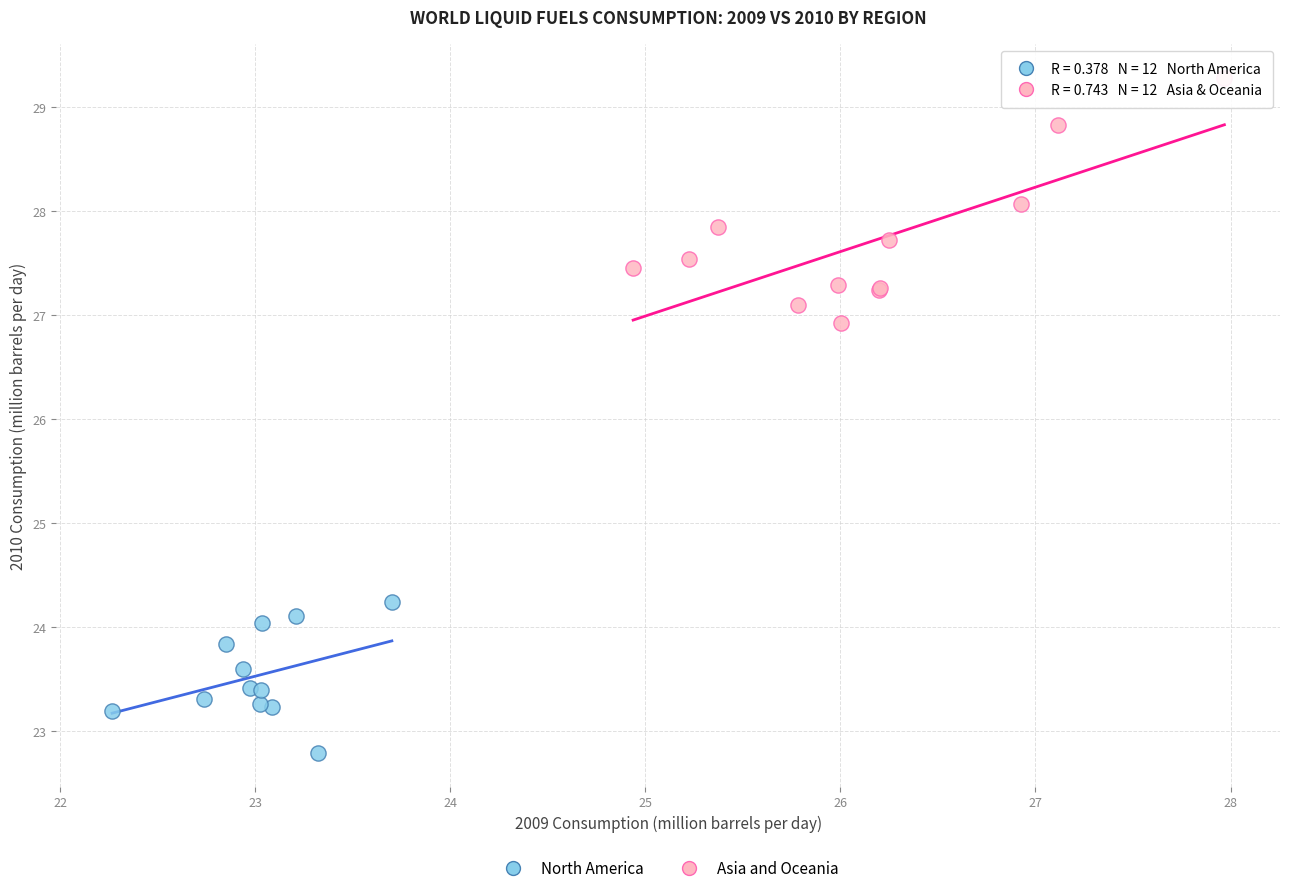

Which series contains the highest Y value?

Asia and Oceania